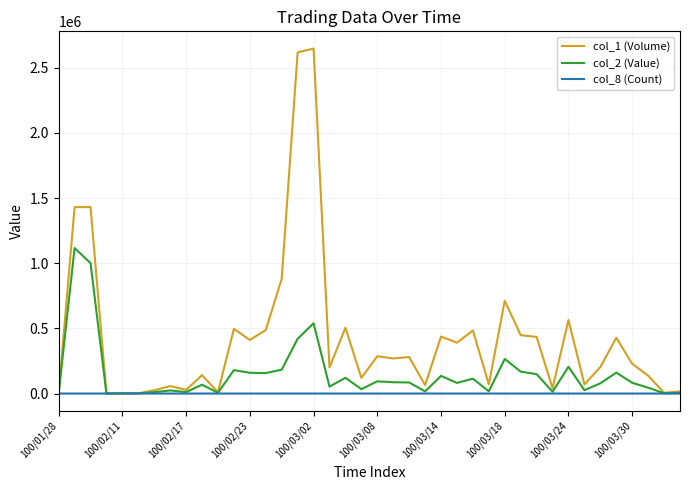

Which series has the largest total across all categories?

col_1 (Volume)